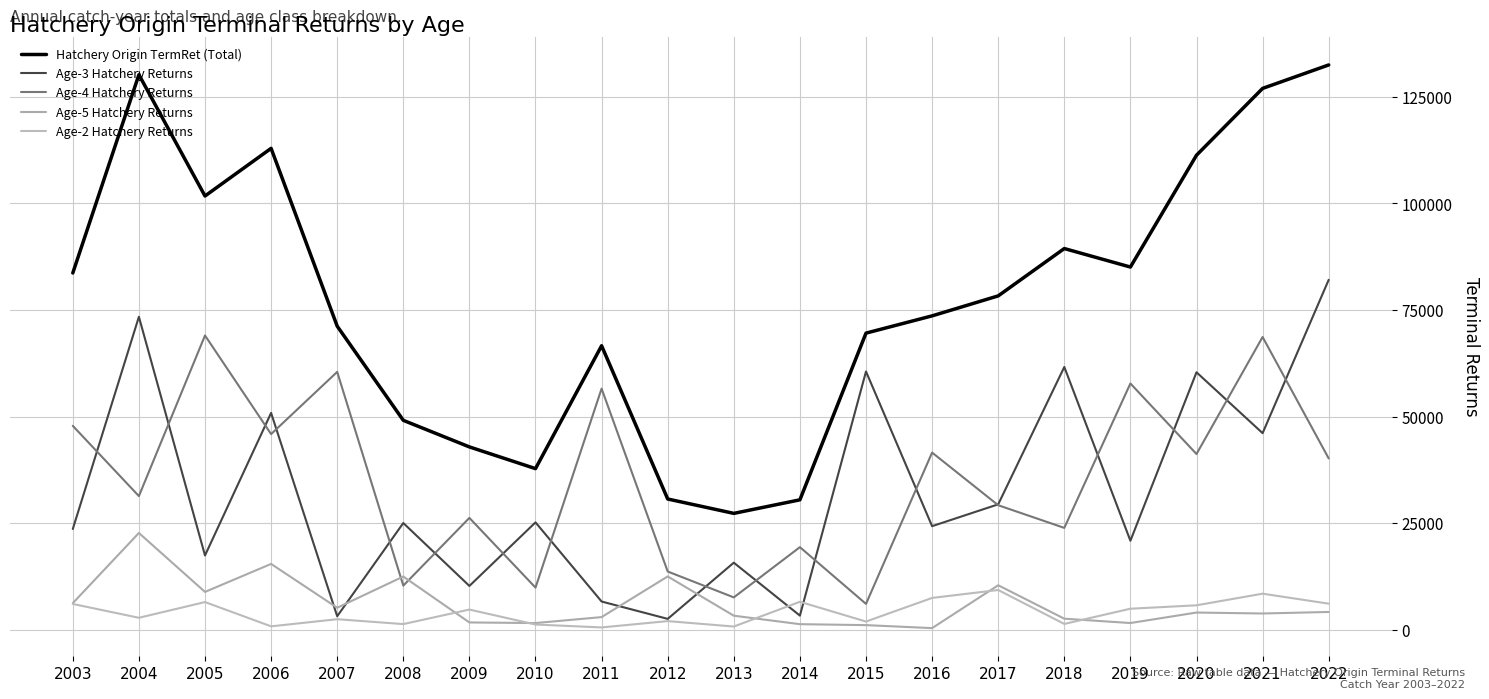

Does the chart have visible grid lines?

Yes